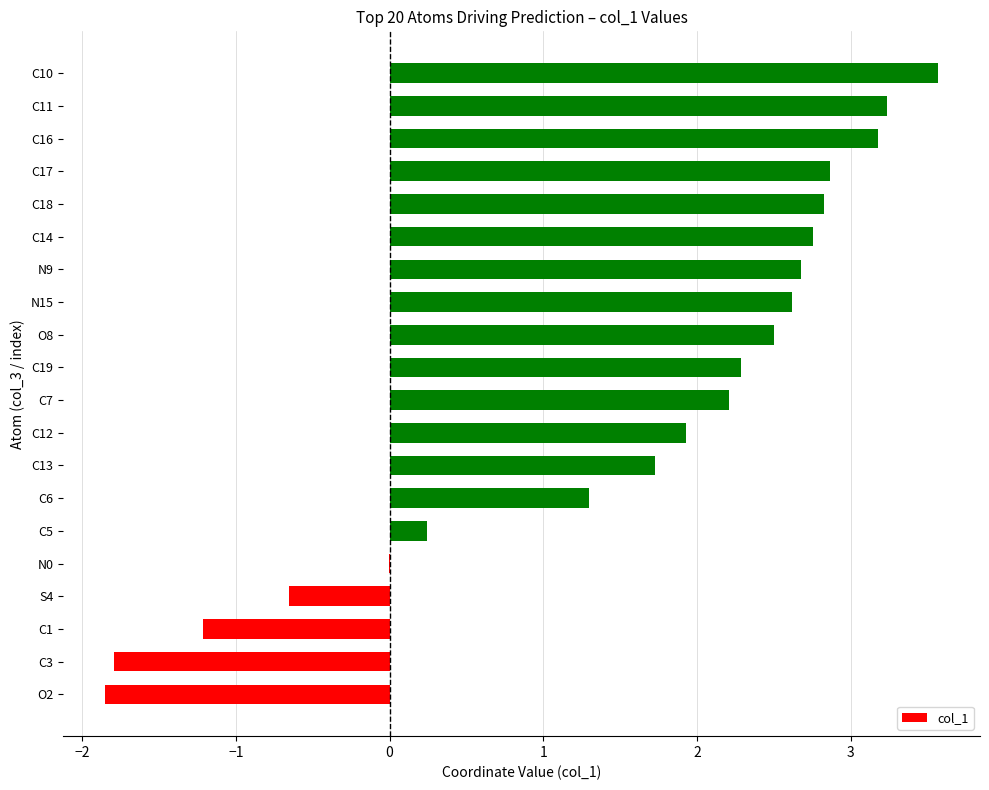

How many categories are shown in the chart?

20